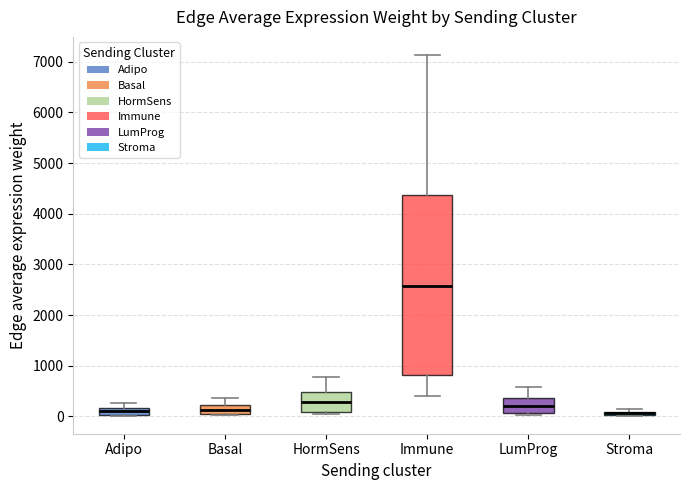

Where does the median line of the box for HormSens sit on the y-axis? The values are not printed on the chart, so give them approximately, as read against the axis.

300